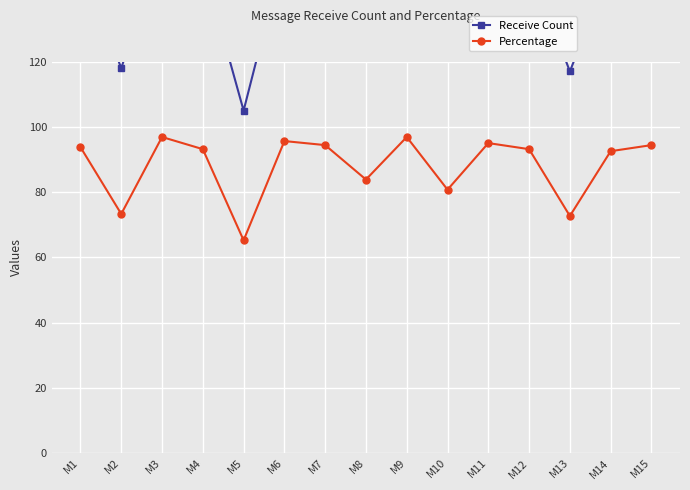

What is the sum of all Receive Count values?

2128.0